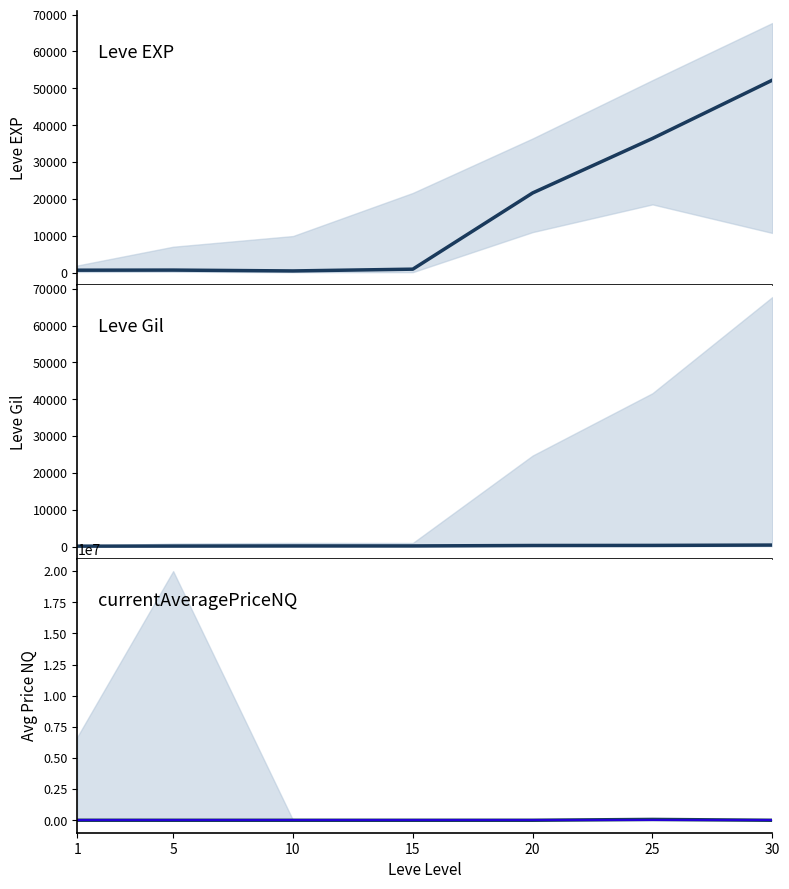

What is the difference between the currentAveragePriceNQ values at 20 and 10?

1000.0